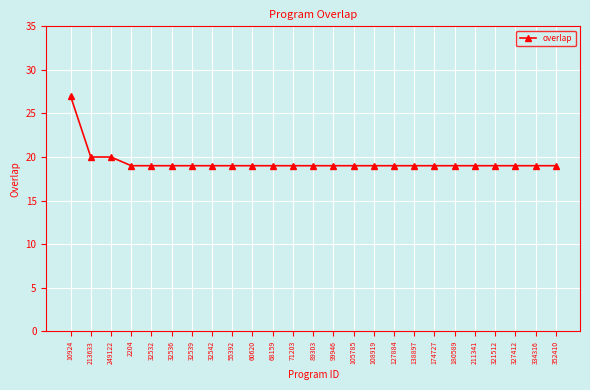

Reading left to right, extract all data points from this chart.

27	20	20	19	19	19	19	19	19	19	19	19	19	19	19	19	19	19	19	19	19	19	19	19	19